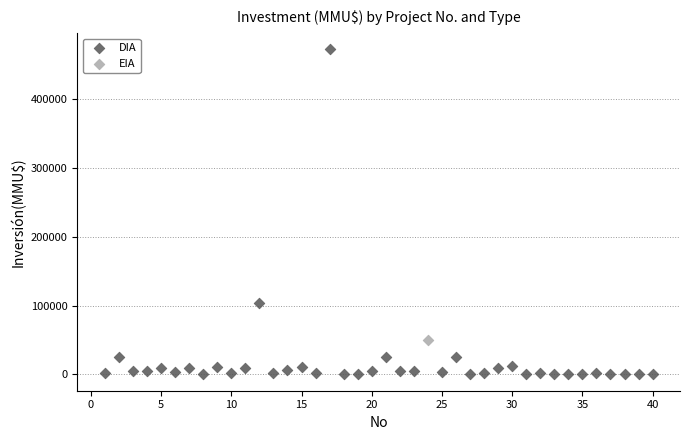

What are all the series names shown in the legend?

DIA, EIA